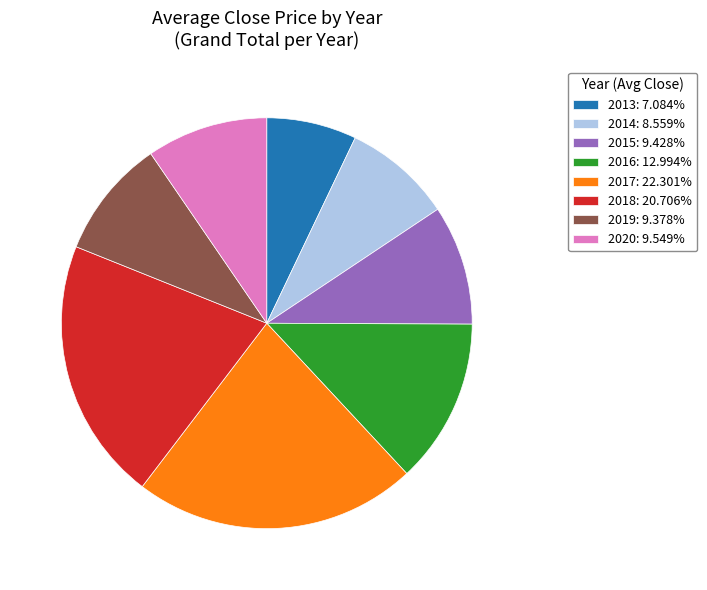

Approximately how many times larger is the value at 2015 compared to 2017?

0.4